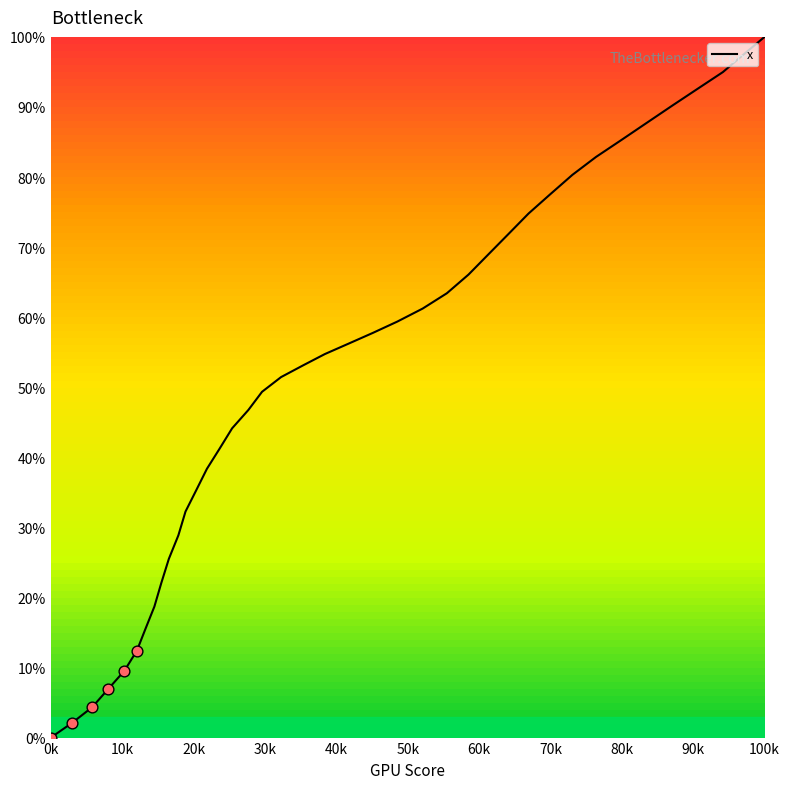

What is the greatest value displayed?

100.0